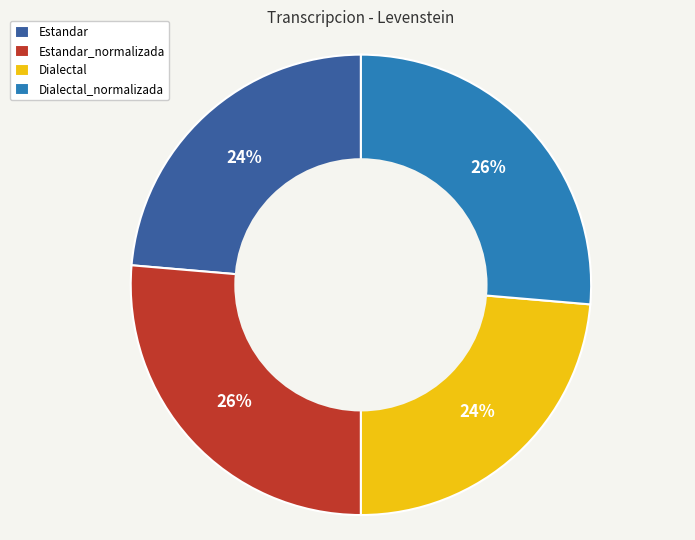

The Dialectal slice represents 13% of the pie. True or false?

False